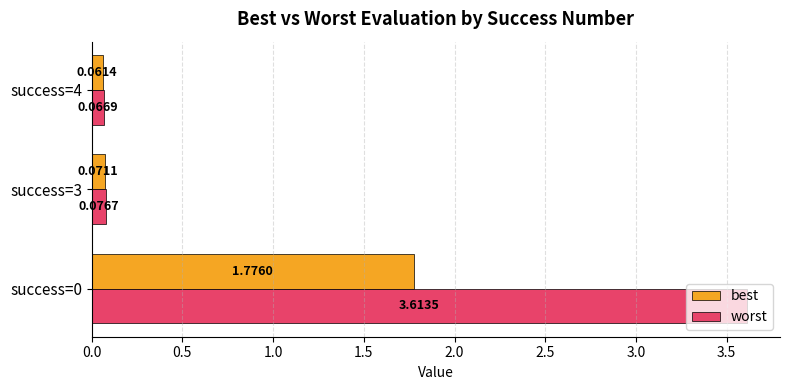

Between success=0 and success=3, which series saw the biggest shift?

worst